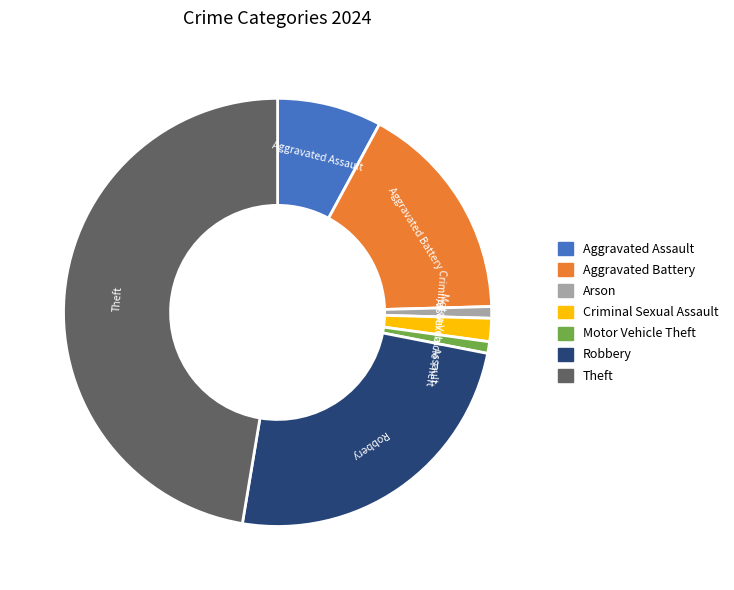

Is there a majority slice in this chart?

No